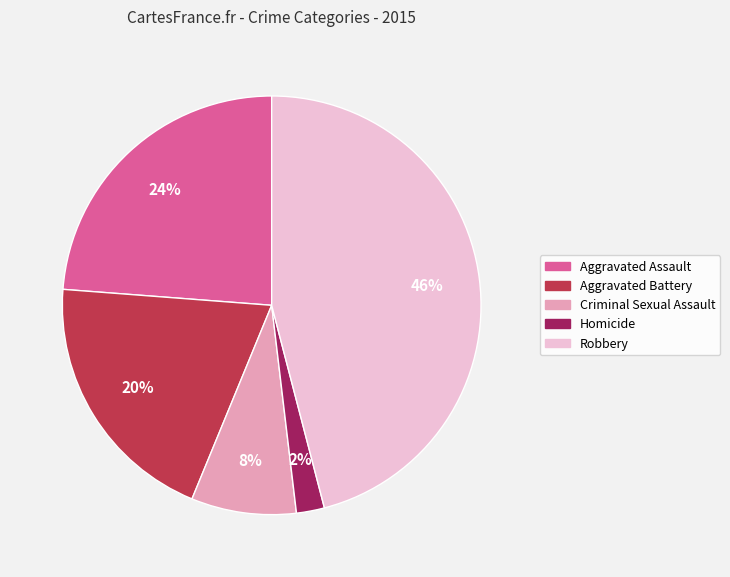

Does any single category account for the majority?

No